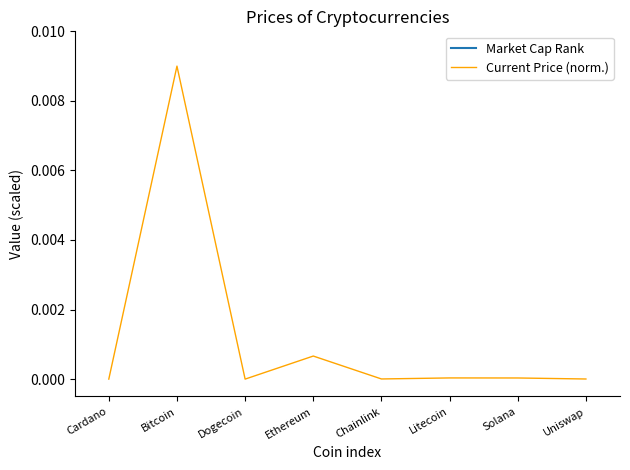

Does the chart display data point markers on the line(s)?

No